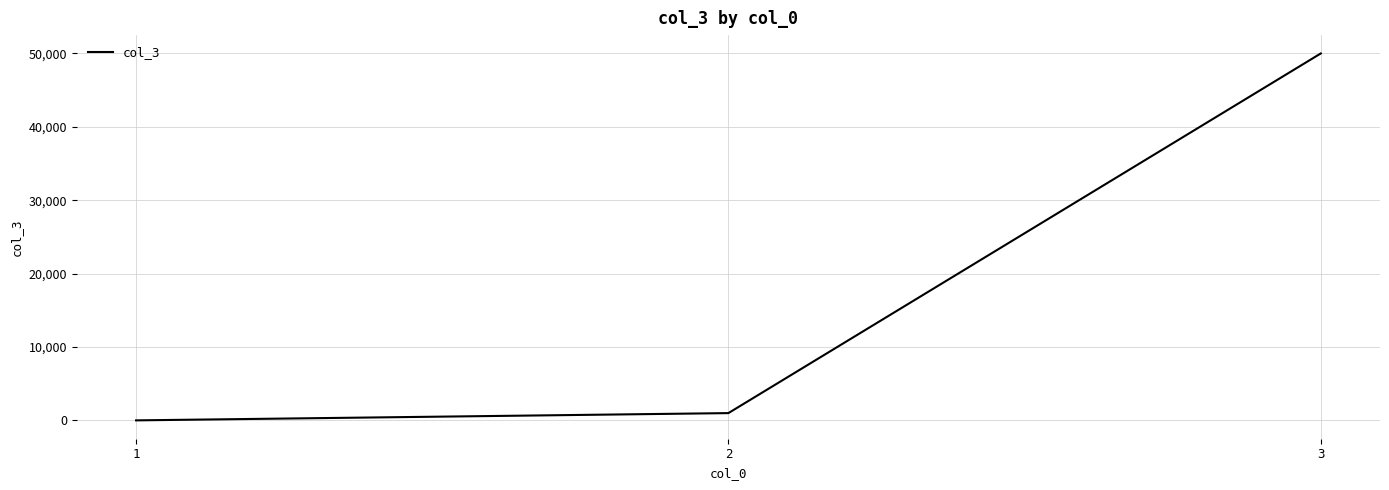

List the labels in order of value, smallest first.

1, 2, 3